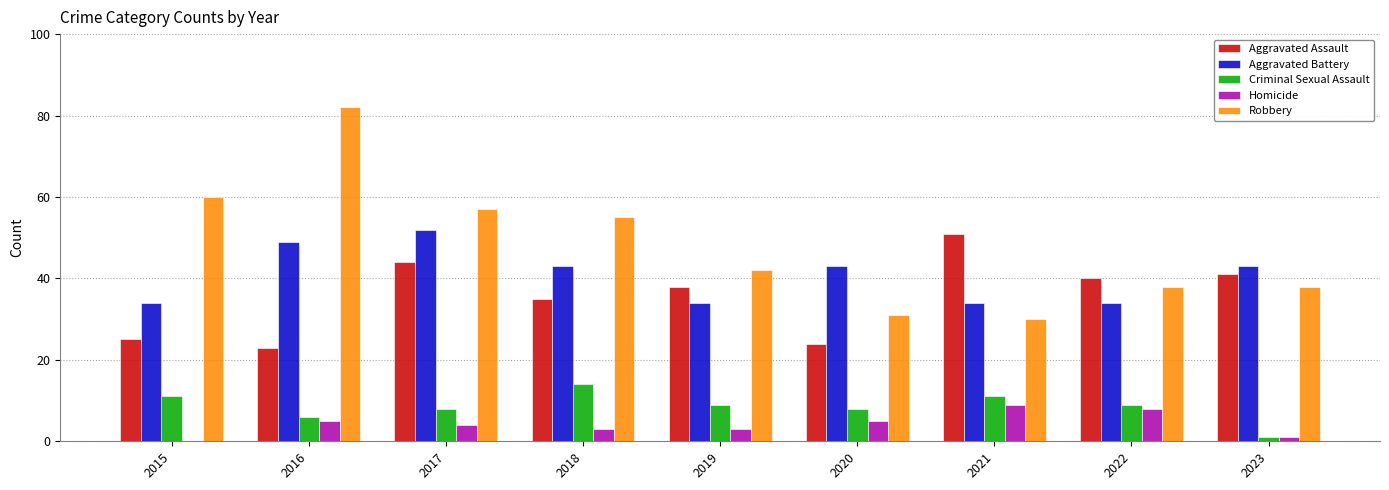

Which series changed the most between 2015 and 2021?

Robbery